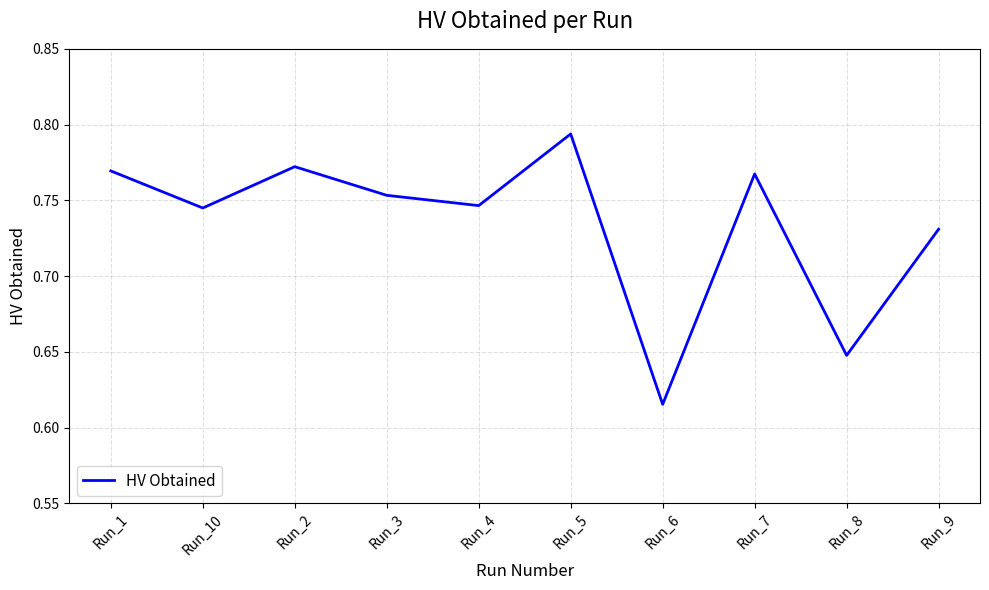

Which label corresponds to the largest value in the chart?

Run_5